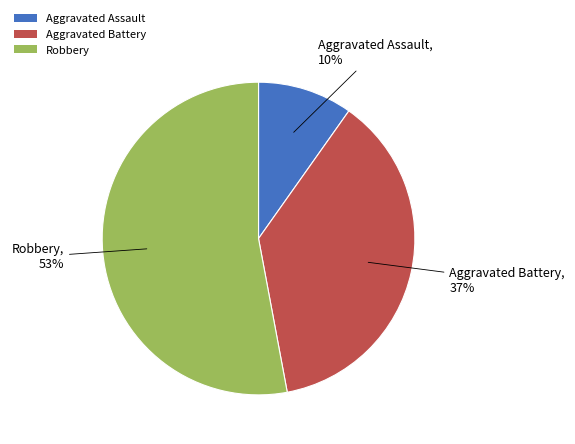

Is the sum of Aggravated Assault and Aggravated Battery greater than half?

No